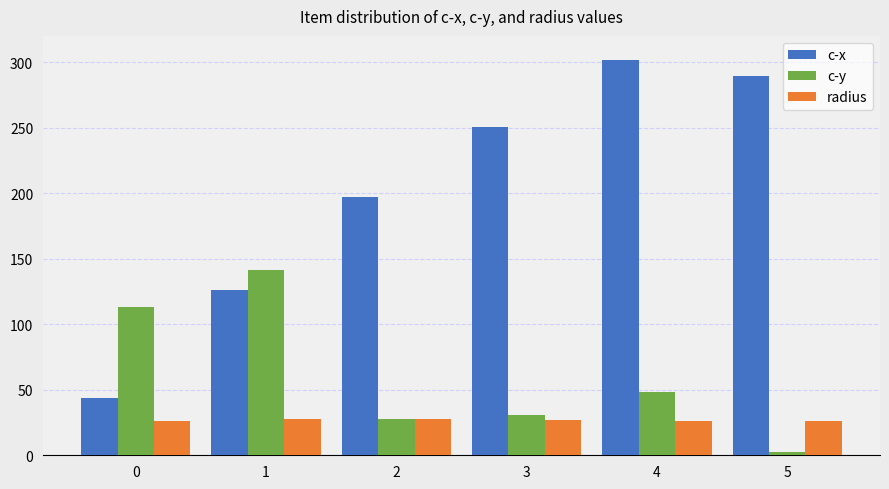

Which label corresponds to the largest value in the chart?

4